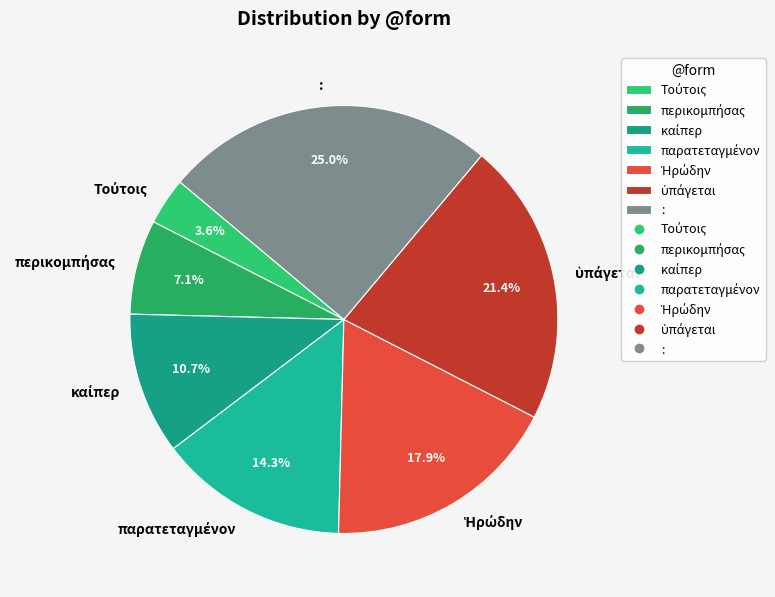

What is the largest slice in the pie chart?

: